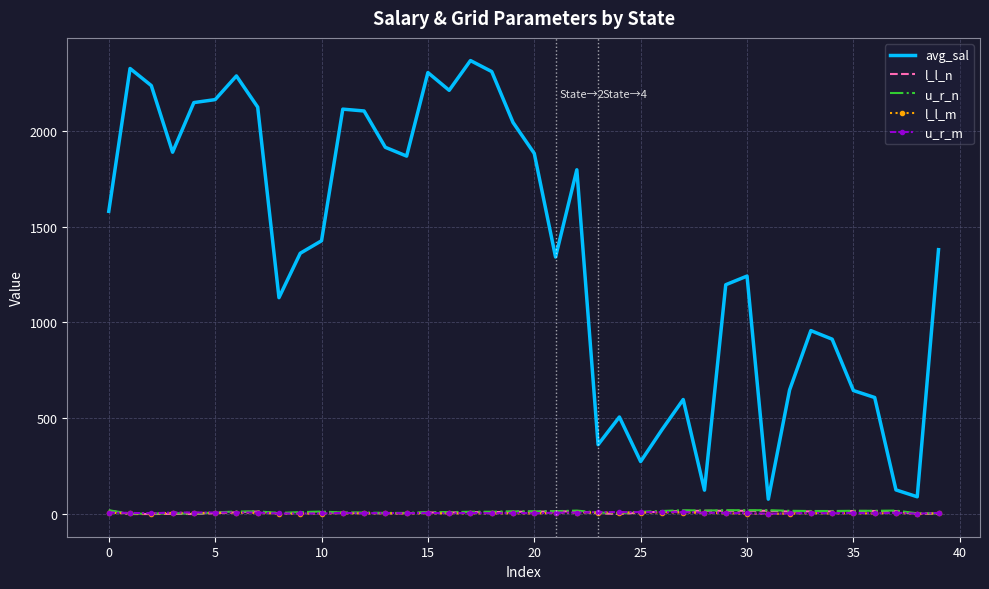

Which series has the largest total across all categories?

avg_sal